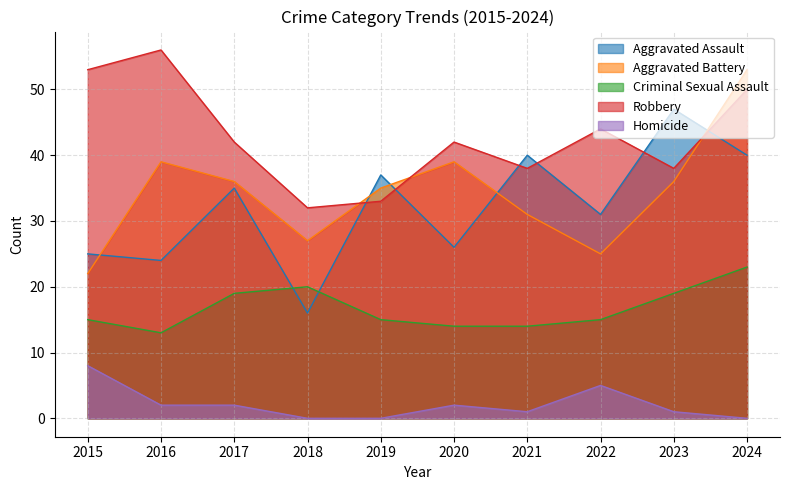

After their last crossing, which series has the higher values: Robbery or Aggravated Assault?

Robbery